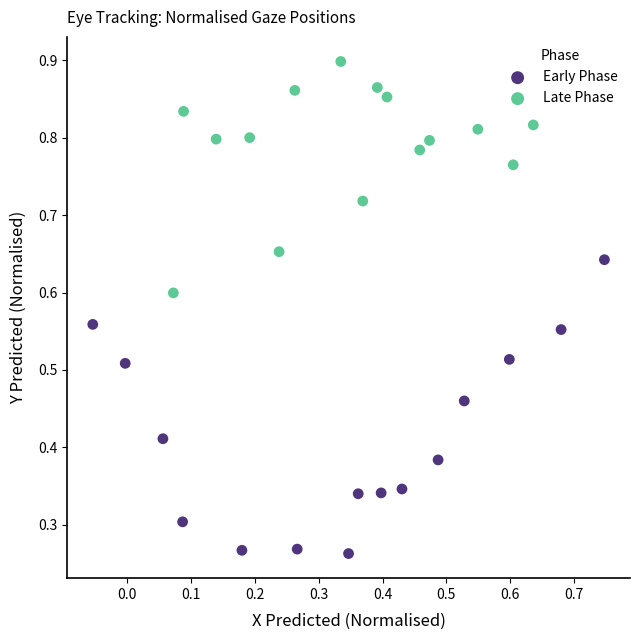

Which series contains the highest Y value?

Late Phase